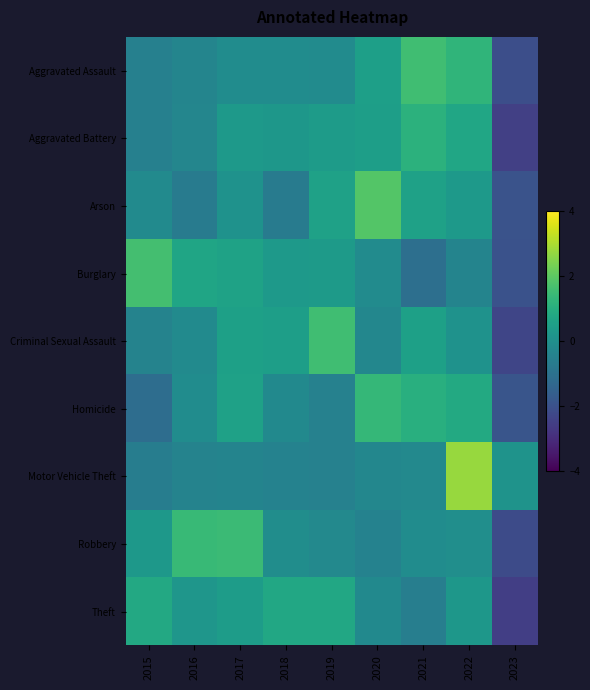

Reading right to left, transcribe all the data shown in this chart.

Aggravated Assault: 2023=-2.1	2022=1.2	2021=1.6	2020=0.5	2019=-0.1	2018=-0.1	2017=-0.1	2016=-0.4	2015=-0.5
Aggravated Battery: 2023=-2.5	2022=0.7	2021=1.1	2020=0.5	2019=0.4	2018=0.2	2017=0.3	2016=-0.3	2015=-0.5
Arson: 2023=-1.9	2022=0.3	2021=0.6	2020=1.9	2019=0.6	2018=-0.7	2017=0.1	2016=-0.7	2015=-0.2
Burglary: 2023=-2.0	2022=-0.4	2021=-1.1	2020=-0.2	2019=0.4	2018=0.3	2017=0.6	2016=0.7	2015=1.6
Criminal Sexual Assault: 2023=-2.3	2022=0.1	2021=0.5	2020=-0.3	2019=1.6	2018=0.5	2017=0.5	2016=-0.2	2015=-0.4
Homicide: 2023=-1.9	2022=0.9	2021=1.0	2020=1.3	2019=-0.5	2018=-0.2	2017=0.6	2016=-0.1	2015=-1.1
Motor Vehicle Theft: 2023=0.1	2022=2.8	2021=-0.2	2020=-0.3	2019=-0.5	2018=-0.5	2017=-0.4	2016=-0.4	2015=-0.6
Robbery: 2023=-2.2	2022=-0.1	2021=-0.1	2020=-0.5	2019=-0.2	2018=-0.1	2017=1.4	2016=1.4	2015=0.3
Theft: 2023=-2.5	2022=0.2	2021=-0.6	2020=-0.2	2019=0.8	2018=0.8	2017=0.4	2016=0.2	2015=0.8